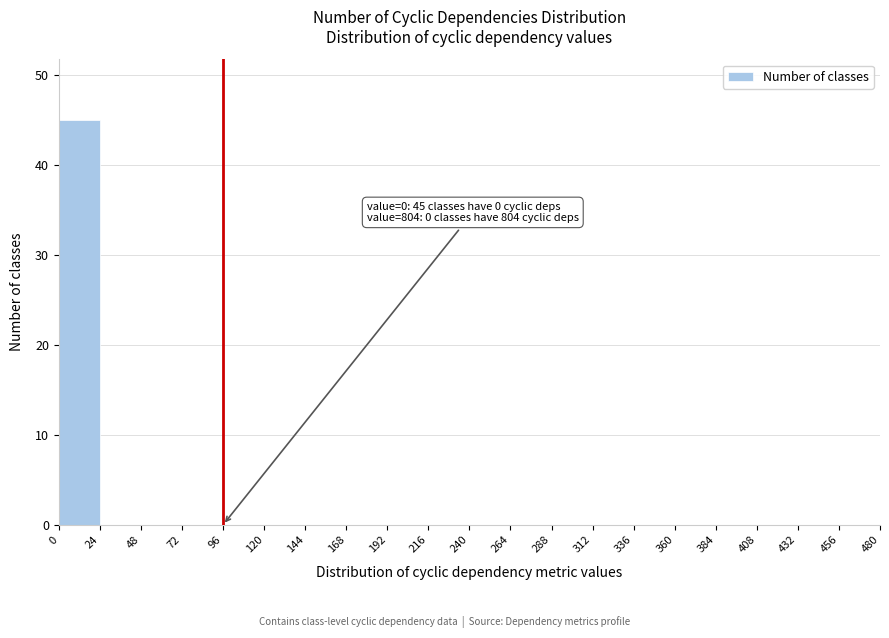

Over which range of the x-axis is the bar tallest?

0 to 24